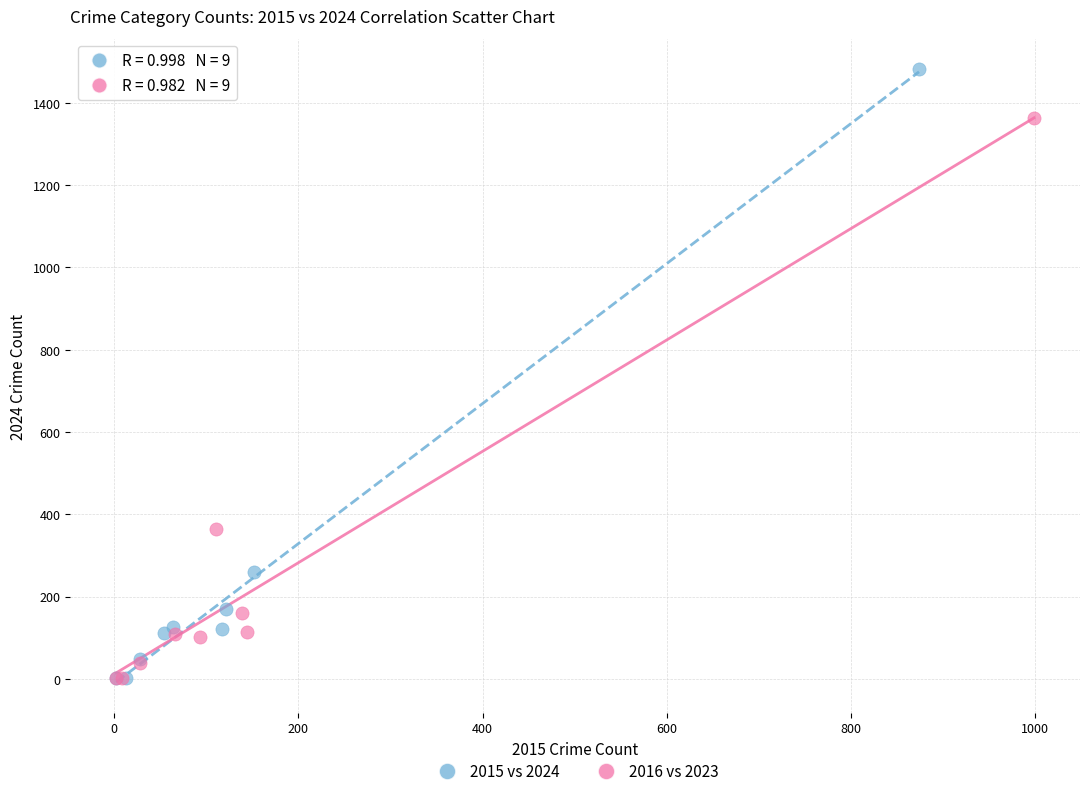

Which series contains the highest Y value?

2015 vs 2024